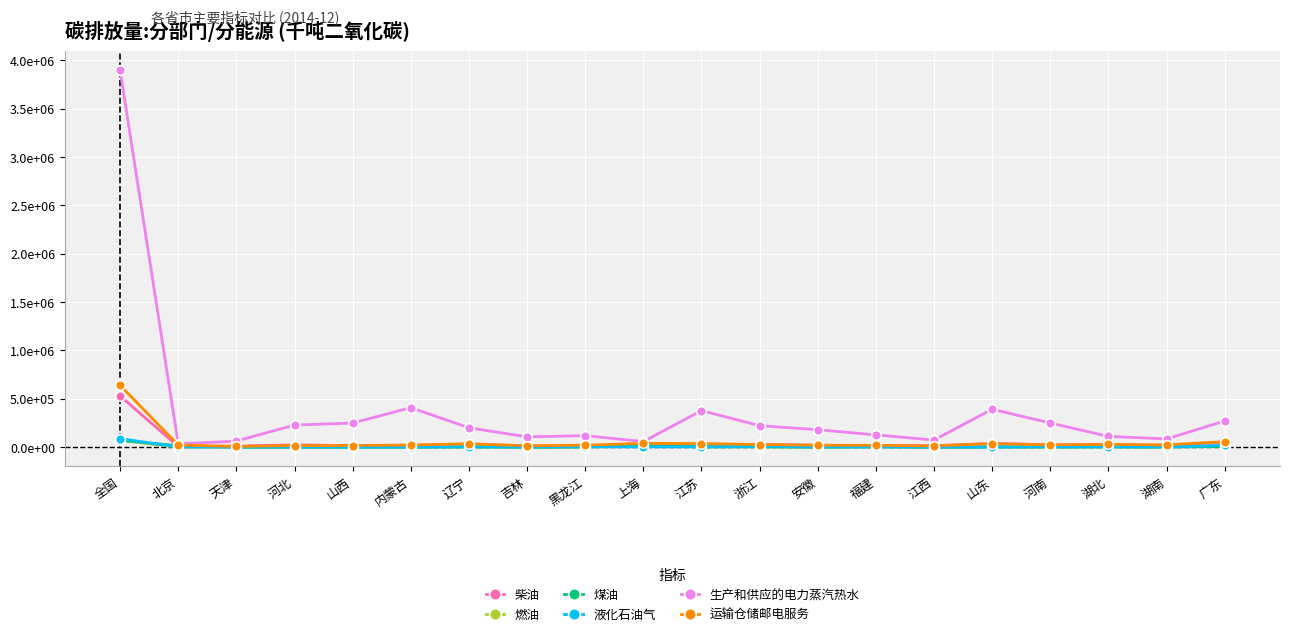

What are all the series names shown in the legend?

柴油, 燃油, 煤油, 液化石油气, 生产和供应的电力蒸汽热水, 运输仓储邮电服务